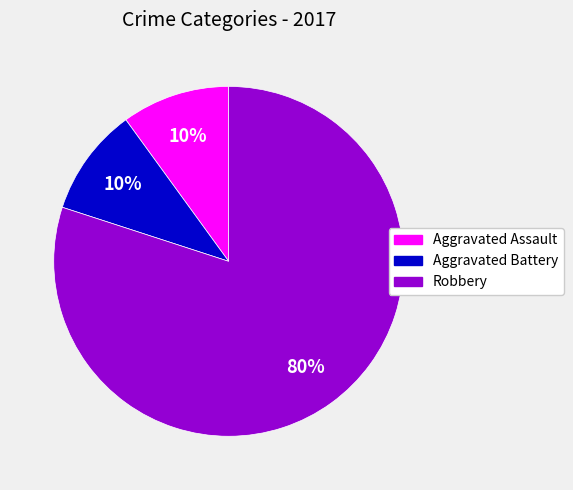

How many slices are in this pie chart?

3